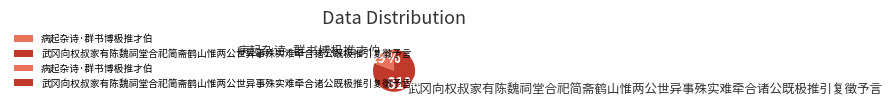

Which category has the smallest portion of the pie?

病起杂诗·群书博极推才伯